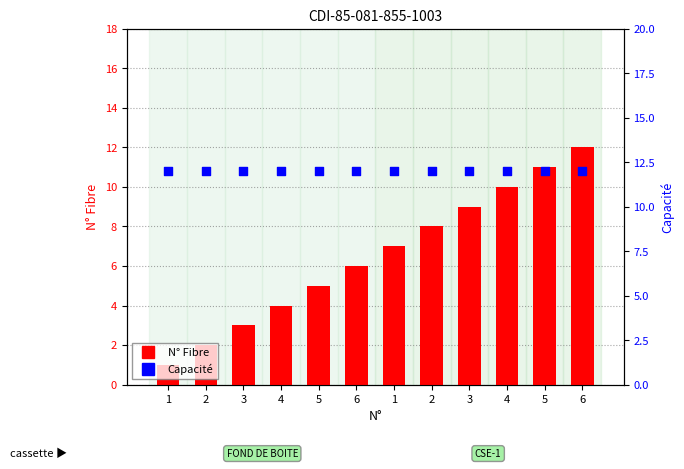

At how many categories does at least one series exceed 6?

12